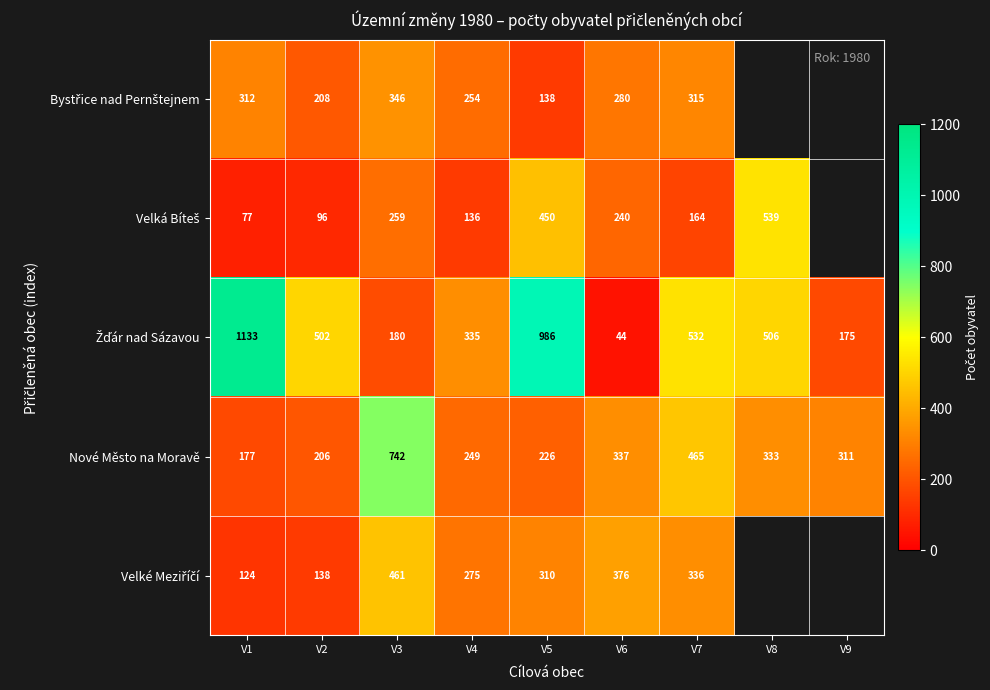

True or false: Nové Město na Moravě has a value of 337 at V6.

True